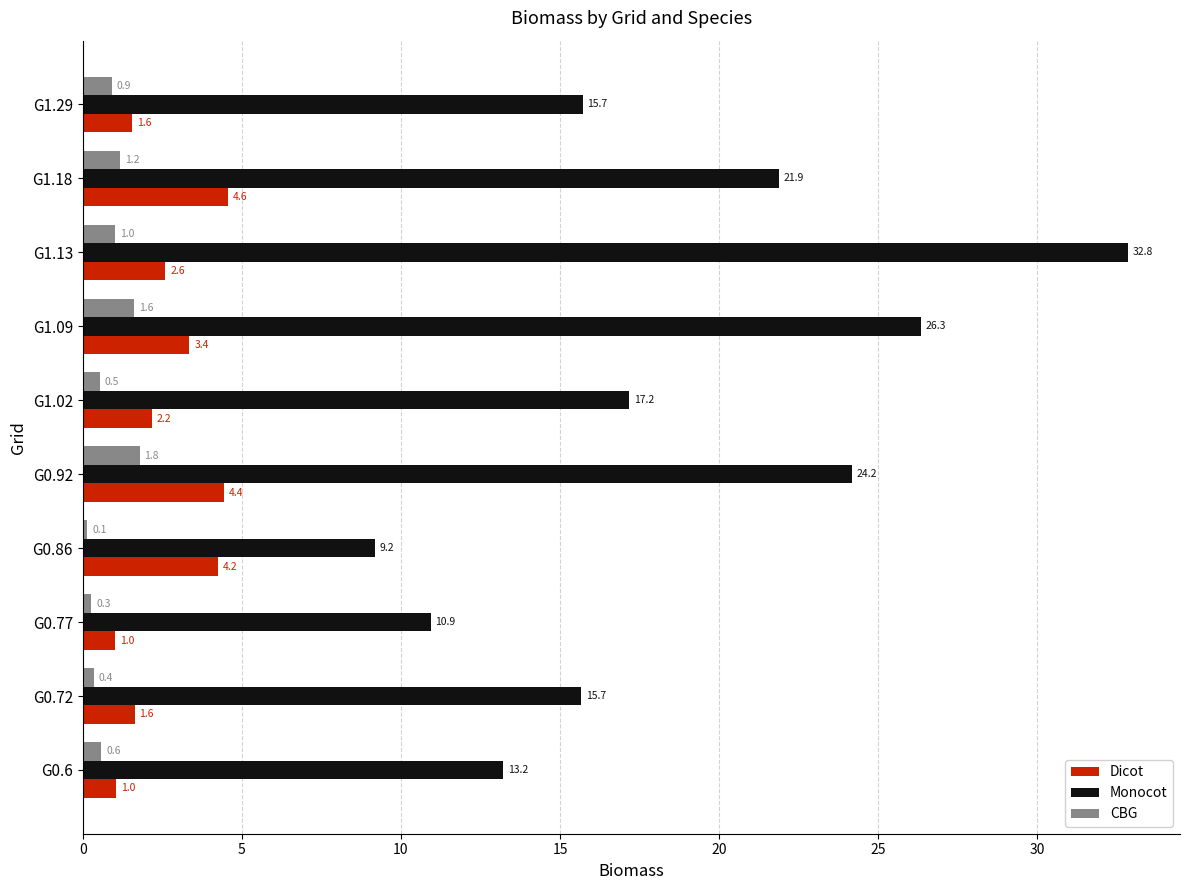

Which series has the largest range (max minus min)?

Monocot